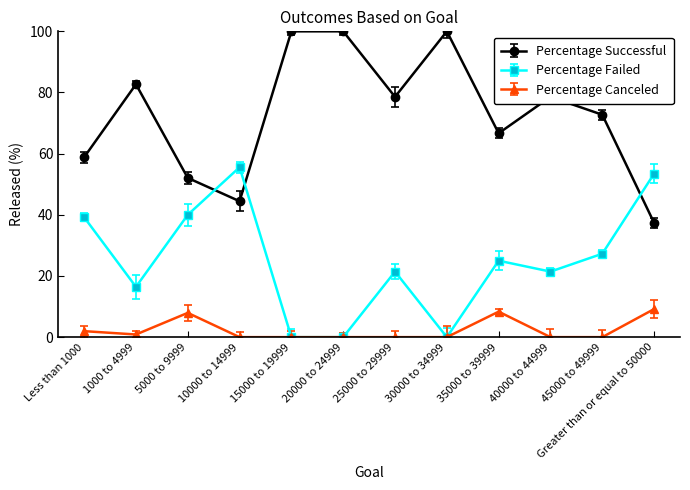

How many times do Percentage Failed and Percentage Successful cross each other?

3